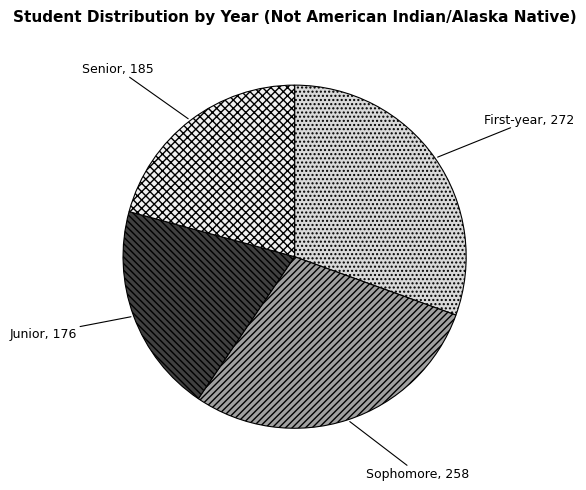

True or false: Sophomore accounts for 29% of the total.

True